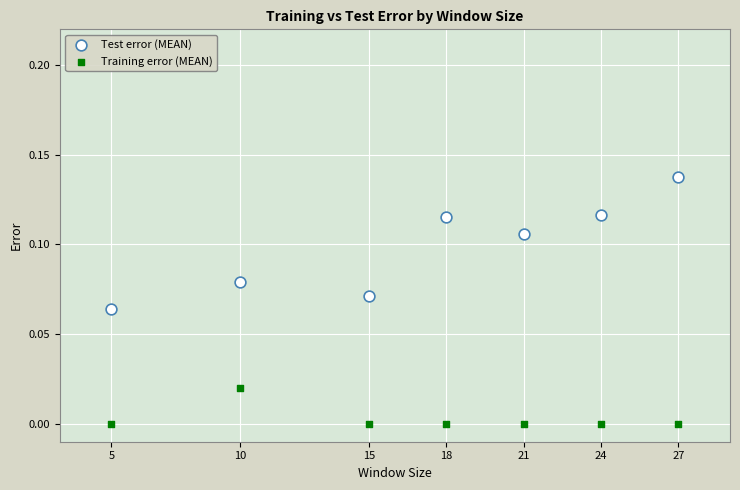

Which series reaches the minimum Y coordinate?

Training error (MEAN)